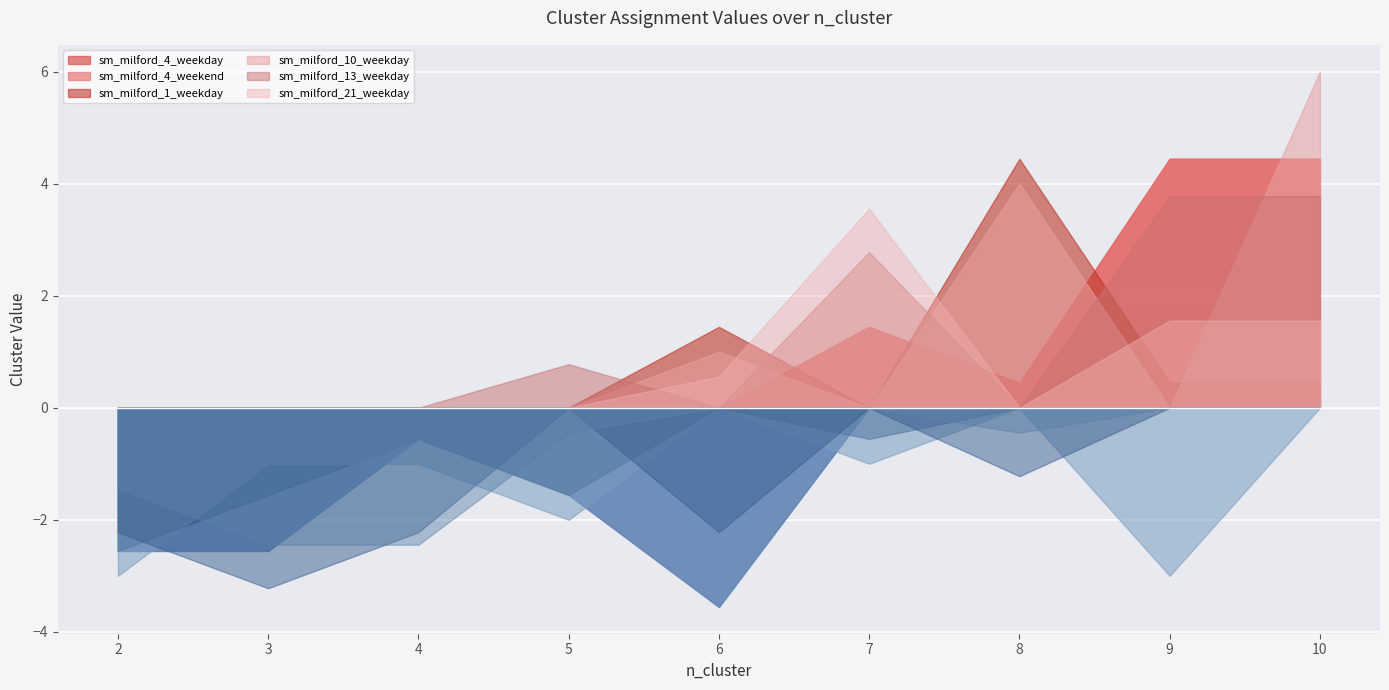

Between which two adjacent categories do sm_milford_13_weekday and sm_milford_4_weekend first intersect?

4 and 5